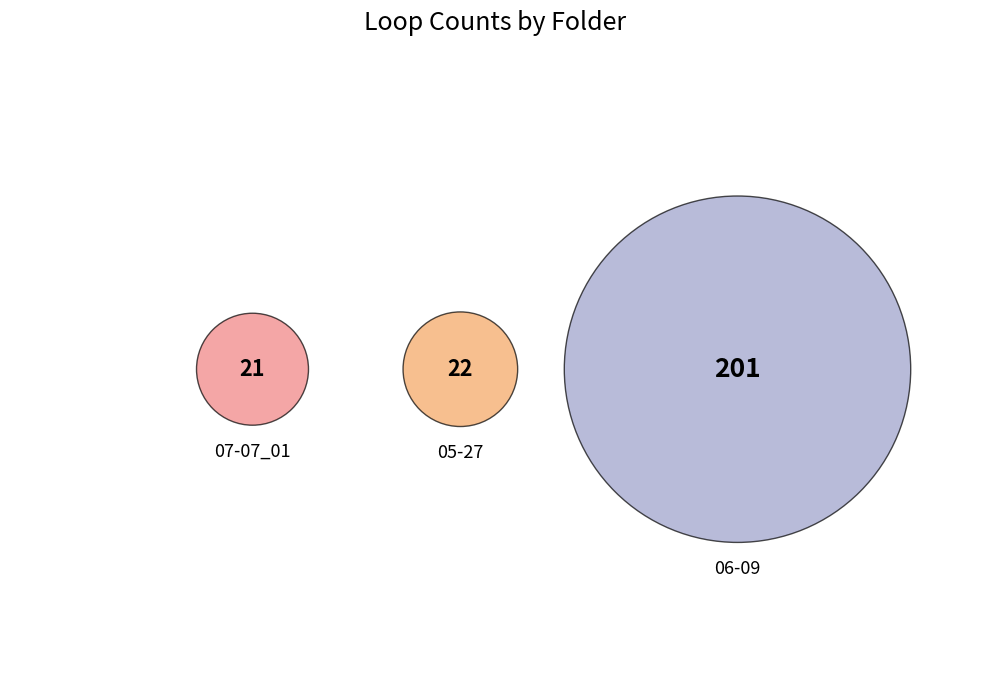

To the nearest percent, what is the difference between the largest and smallest slice percentages?

74%